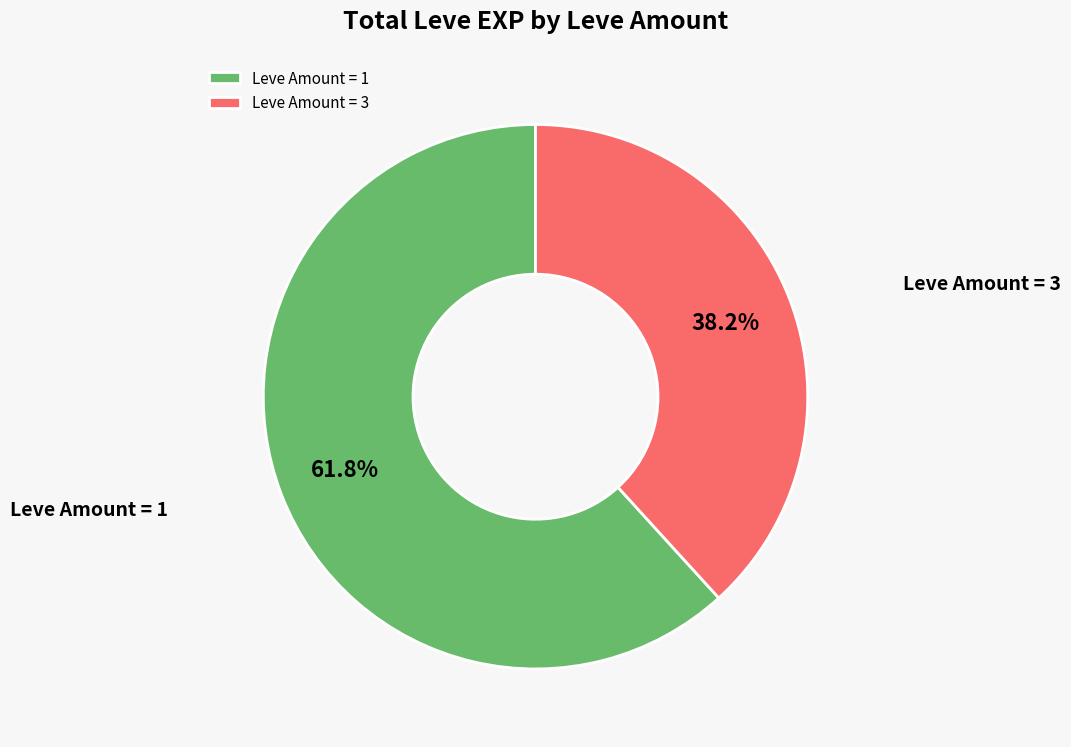

Do Leve Amount = 1 and Leve Amount = 3 together represent more than half of the pie?

Yes